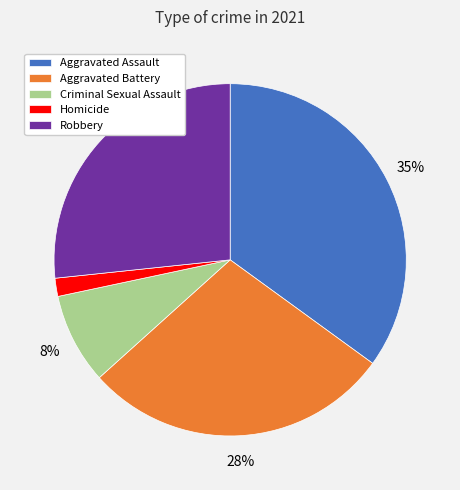

To the nearest percent, what is the average slice percentage?

20%